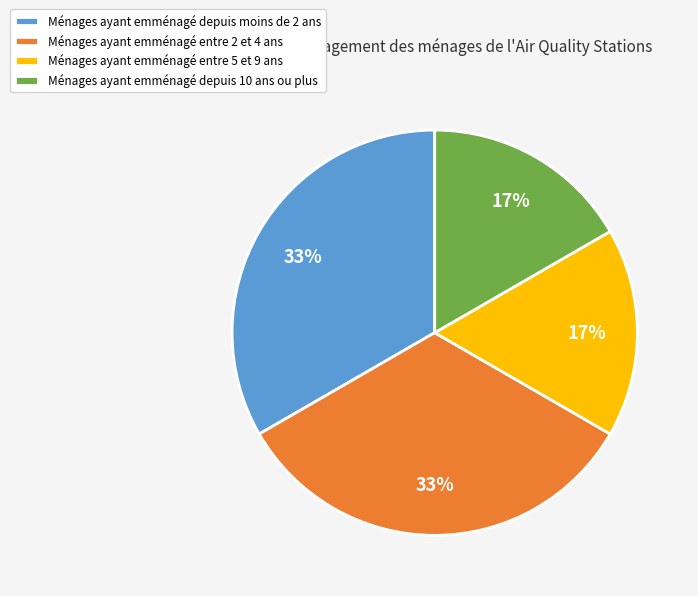

Which has a higher value, Ménages ayant emménagé entre 5 et 9 ans or Ménages ayant emménagé depuis moins de 2 ans?

Ménages ayant emménagé depuis moins de 2 ans